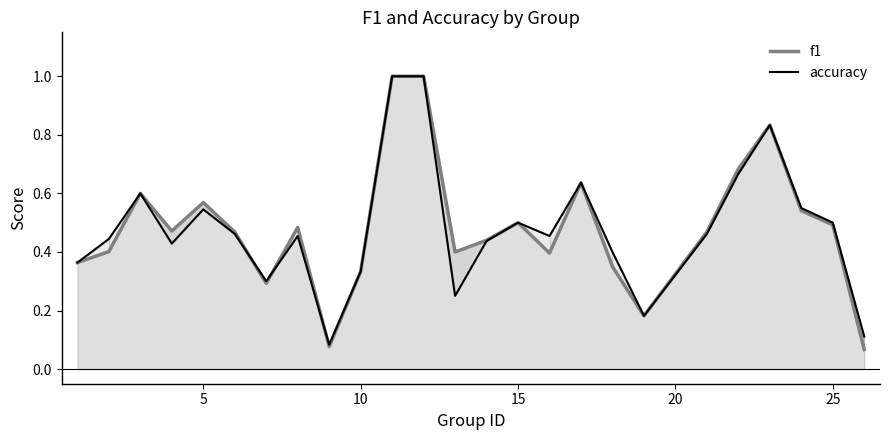

Which series has the widest spread of values?

f1